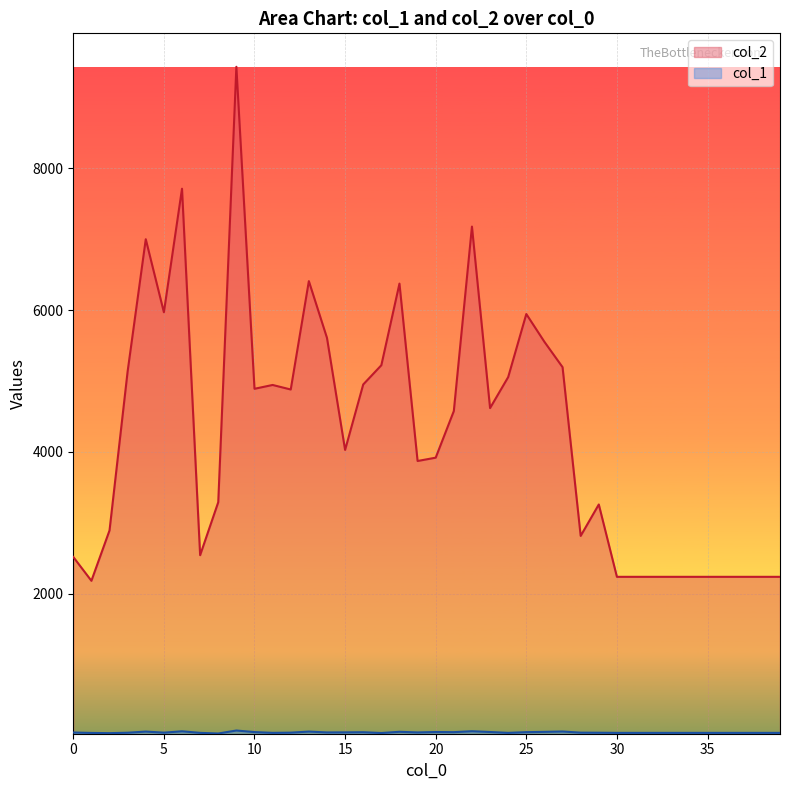

The col_1 series shows 13 at 12. True or false?

False